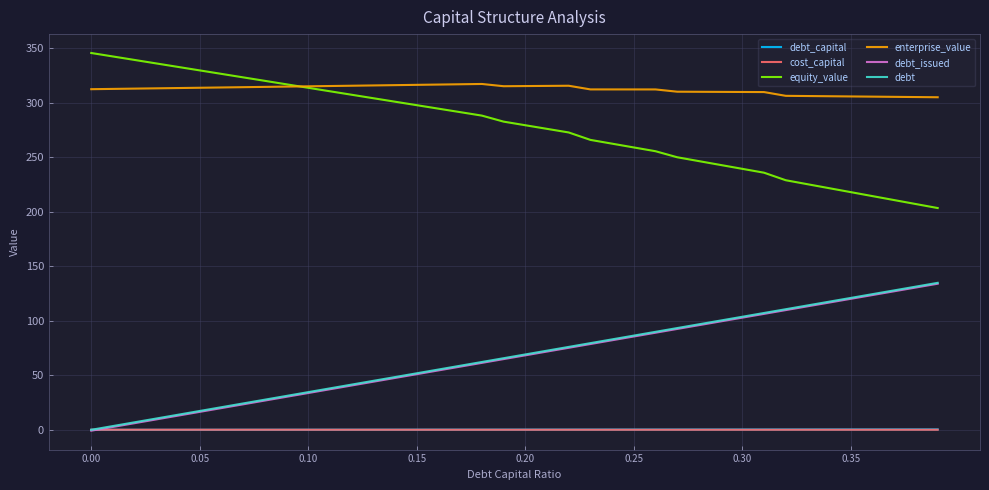

How many series are shown in this chart?

6